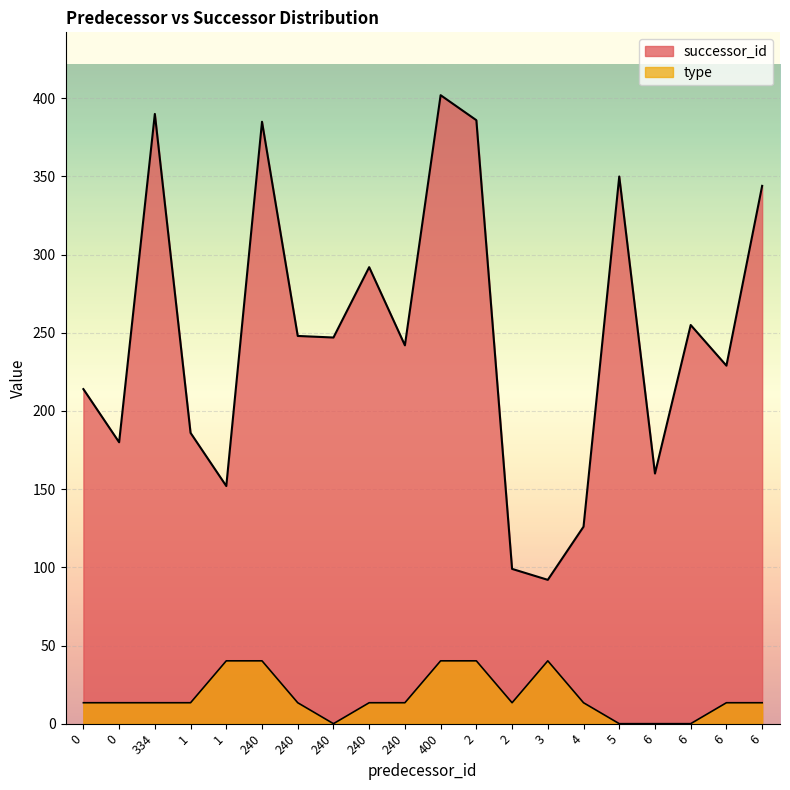

What is the highest value of the successor_id series?

402.0